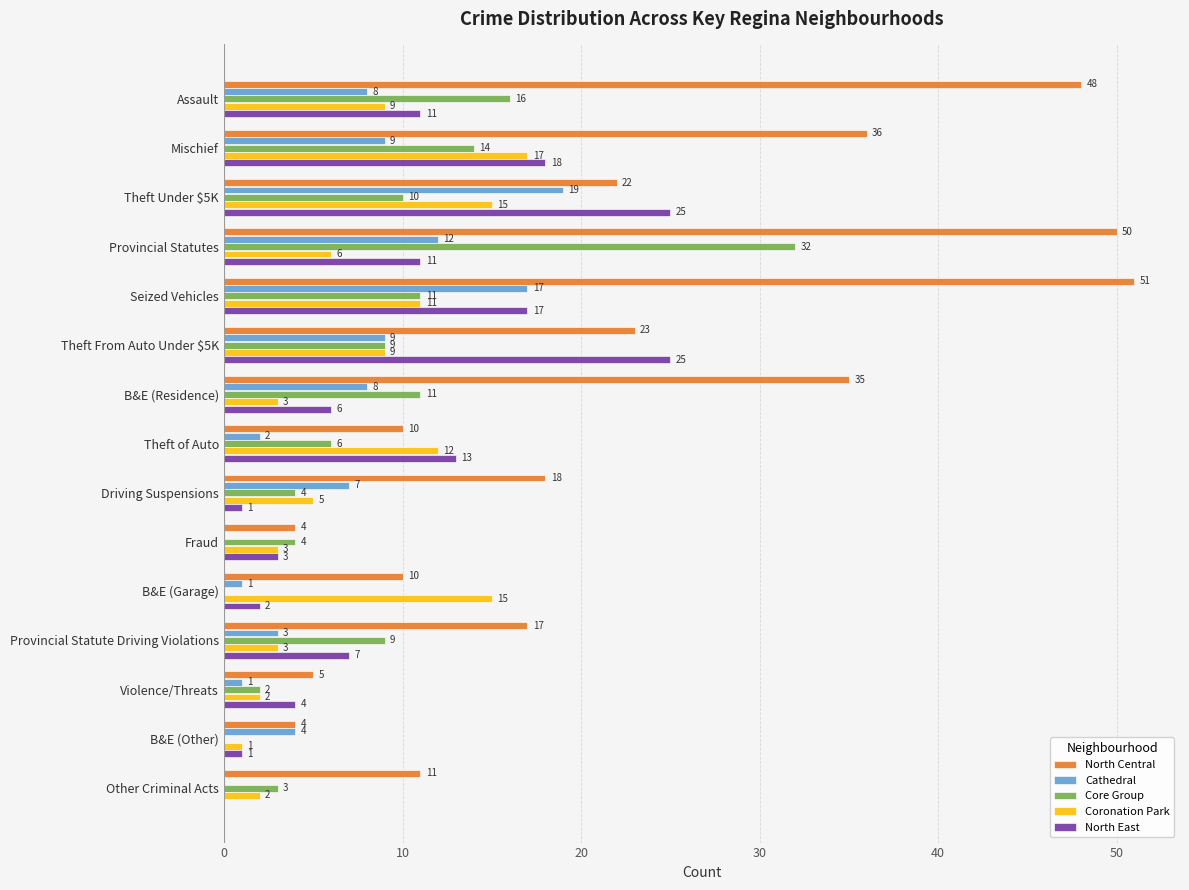

At which label does Cathedral reach its peak?

Theft Under $5K